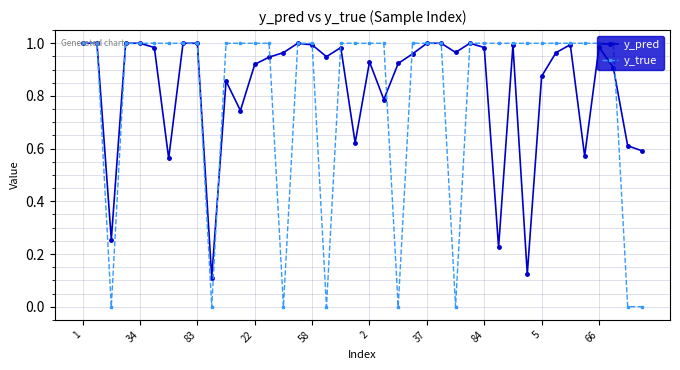

Which series has the widest spread of values?

y_true